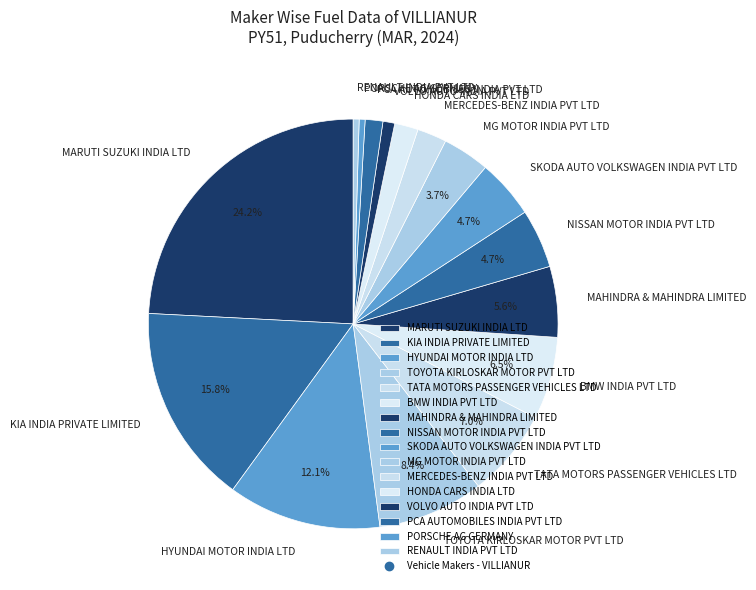

To the nearest percent, what is the combined percentage of NISSAN MOTOR INDIA PVT LTD and VOLVO AUTO INDIA PVT LTD?

6%